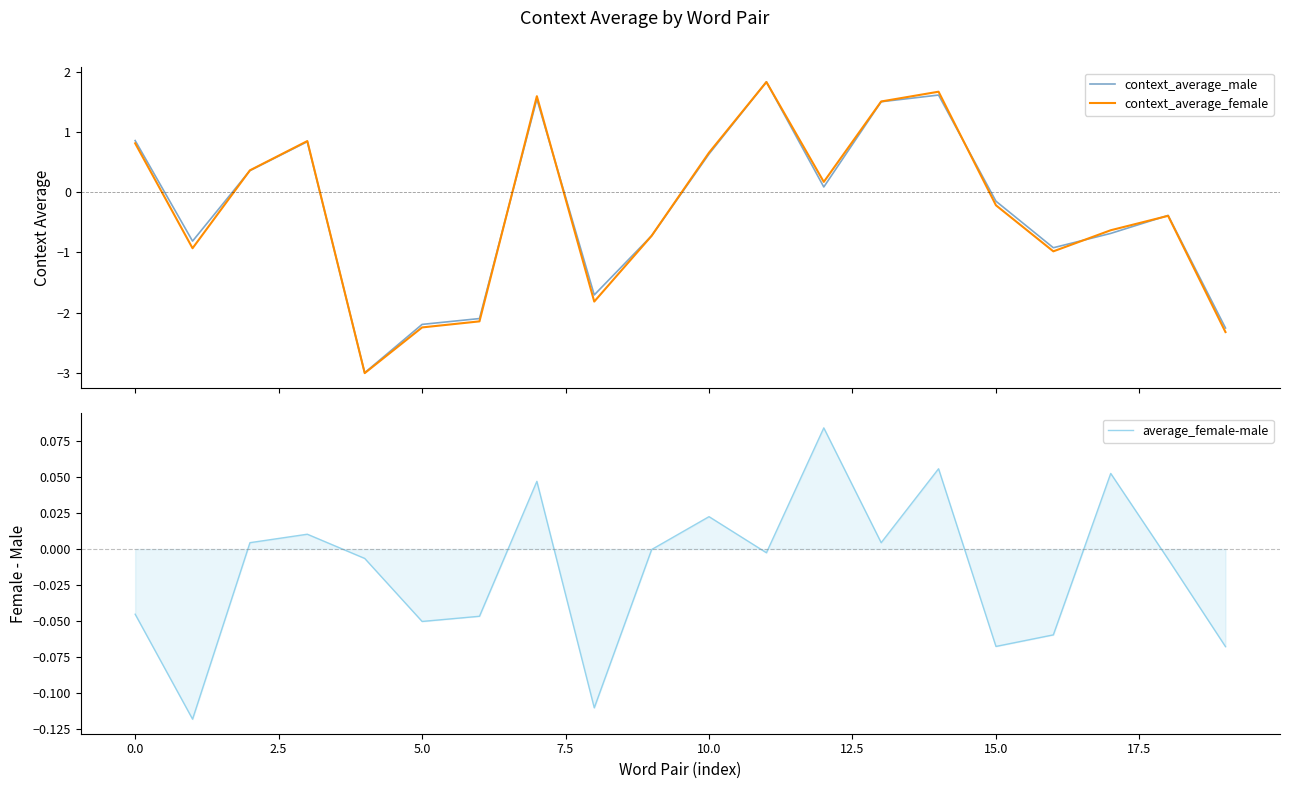

At which category is the sum across all series the highest?

11